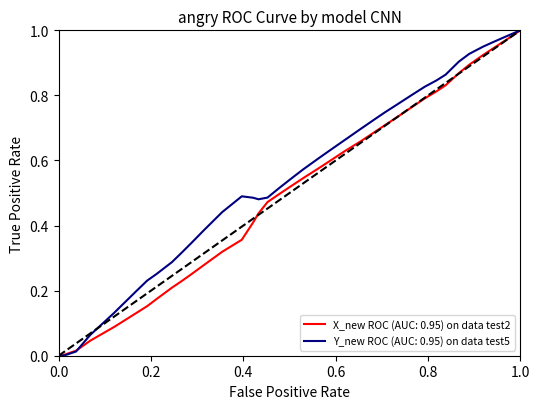

List the series in order of their overall mean, highest first.

Y_new, X_new